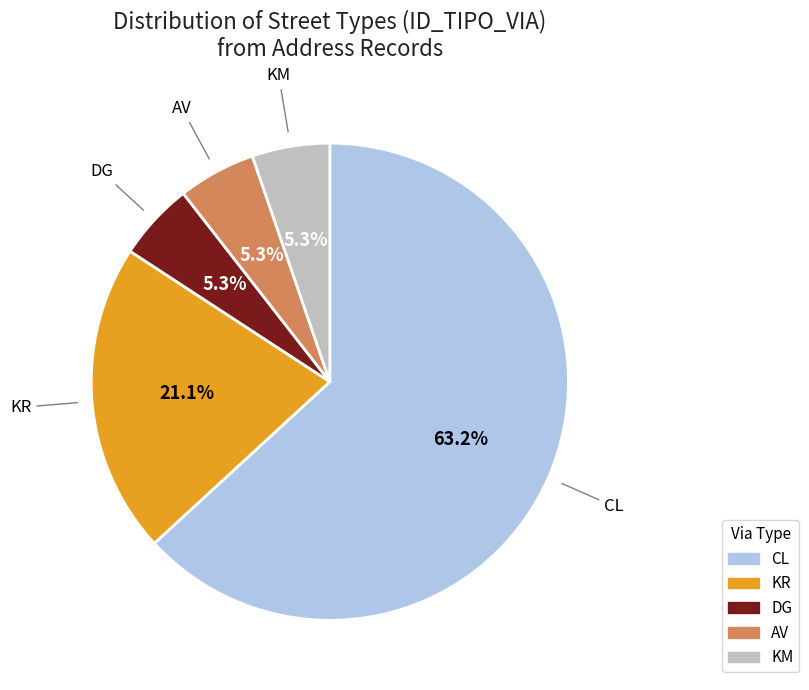

Is there any slice that represents more than half of the pie?

Yes